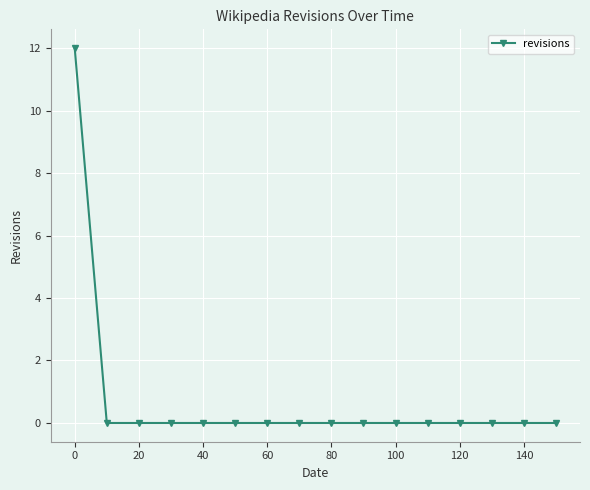

How many data points does each series have?

16